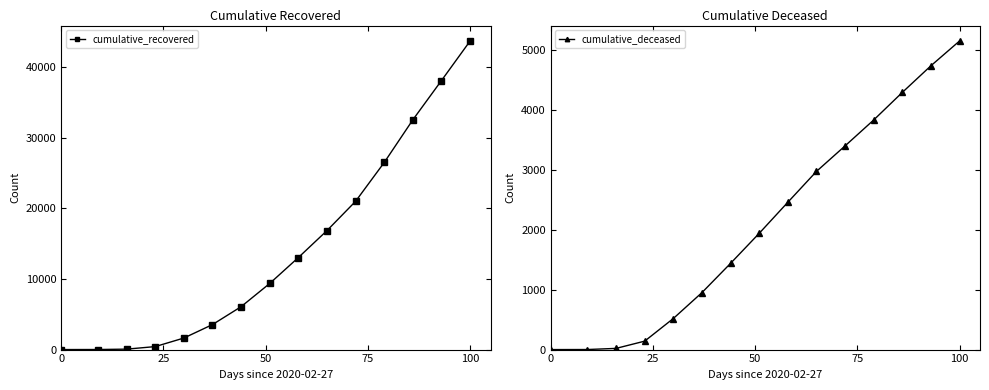

True or false: cumulative_recovered has more than 1 points higher than both neighbors.

False